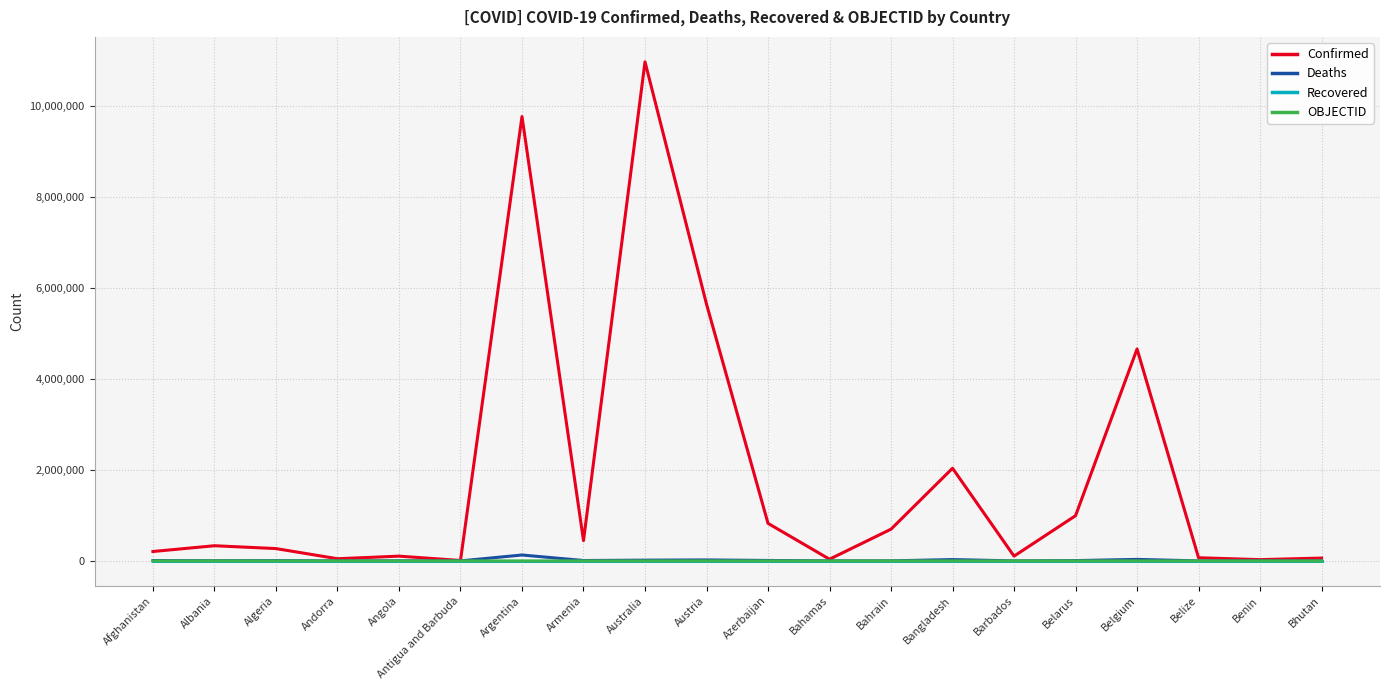

At which label is Confirmed closest to 5489342?

Austria